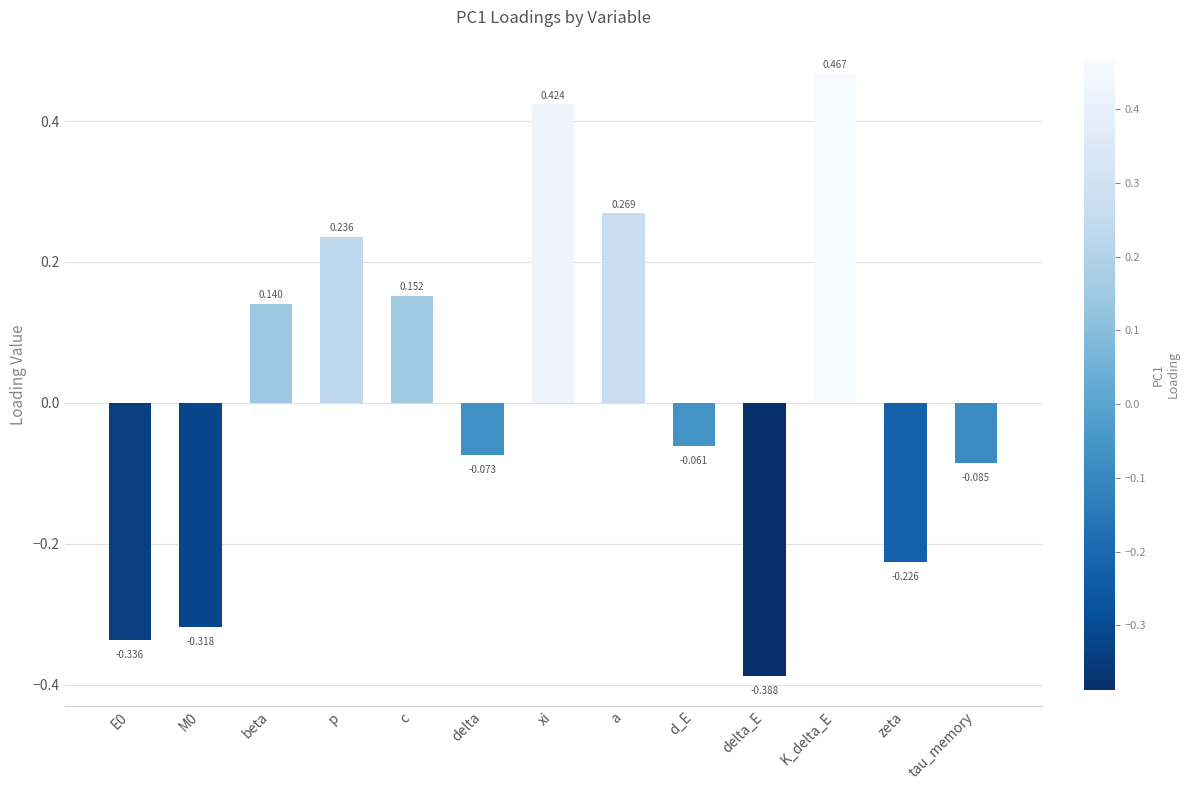

What is the label of the 10th bar from the right?

p